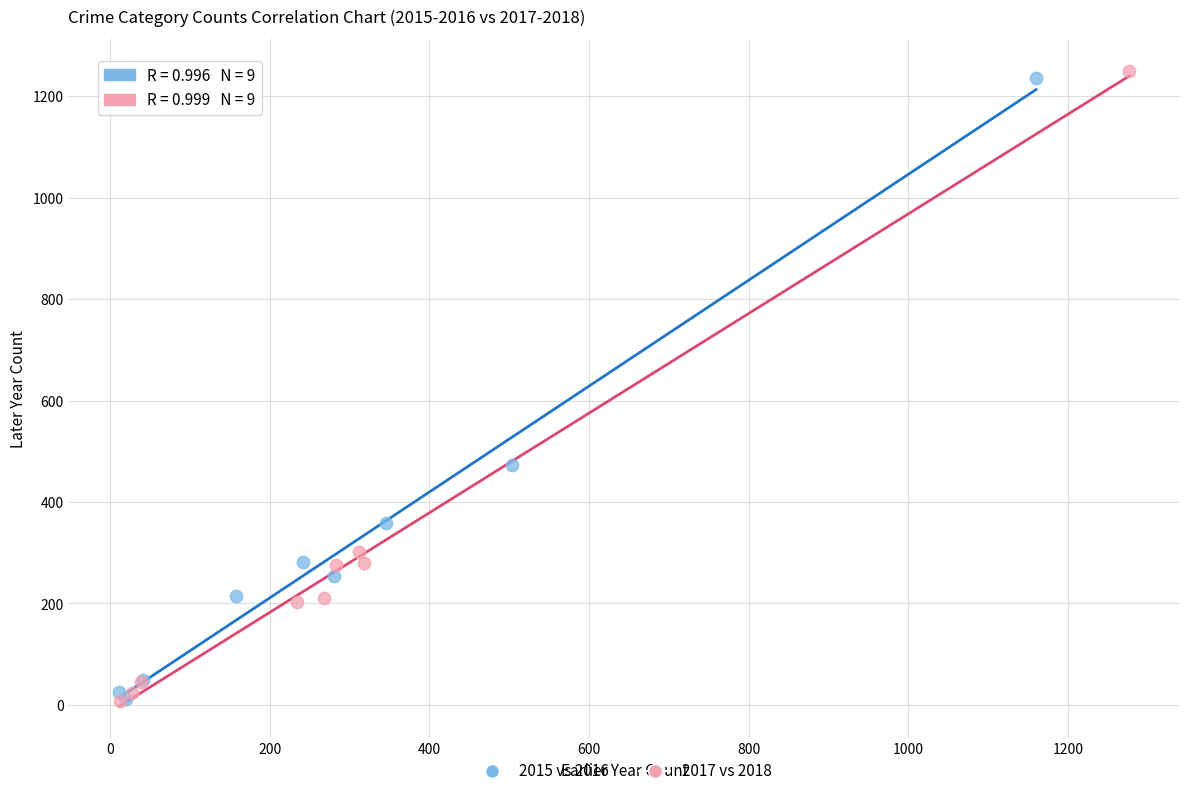

Which series reaches the maximum Y coordinate?

2017 vs 2018